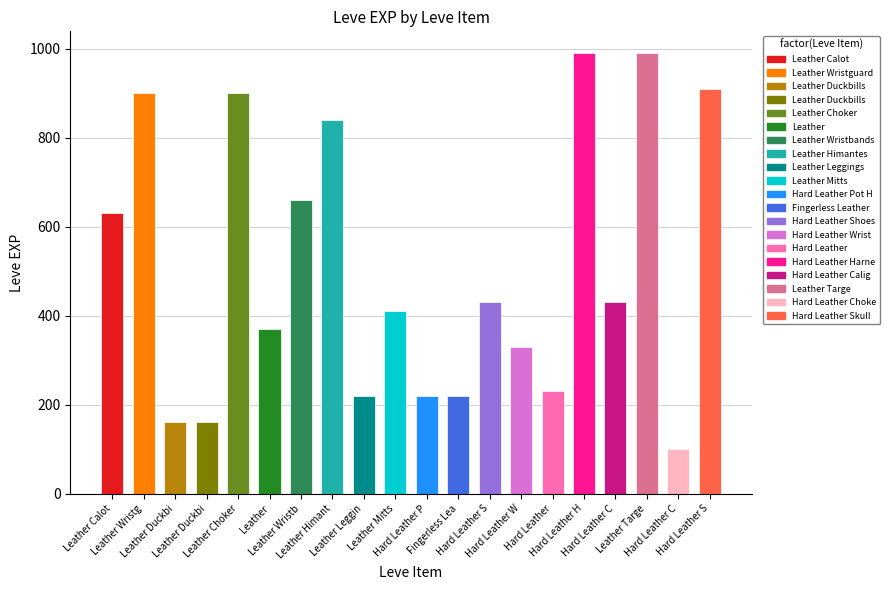

Does the chart contain stacked bars?

No